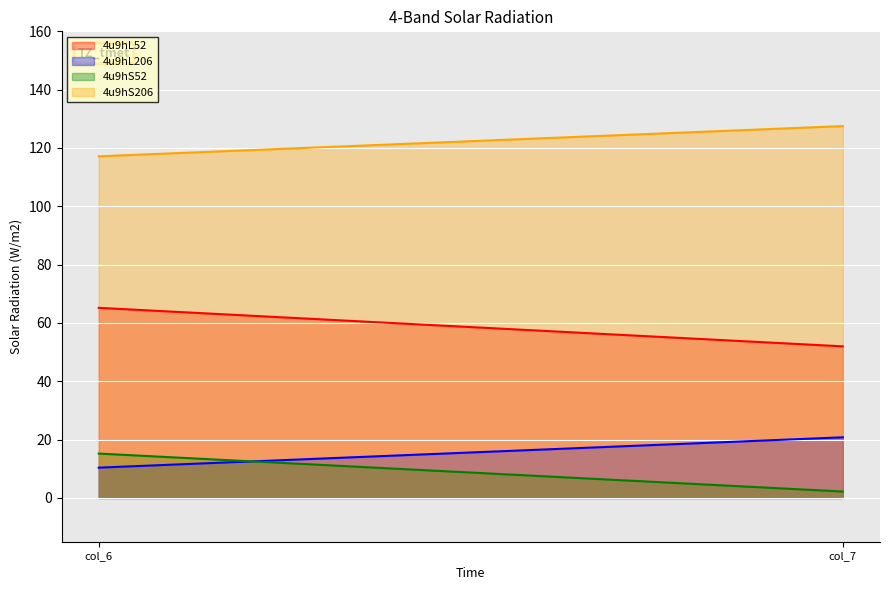

What is the average value of the 4u9hL206 series?

15.6